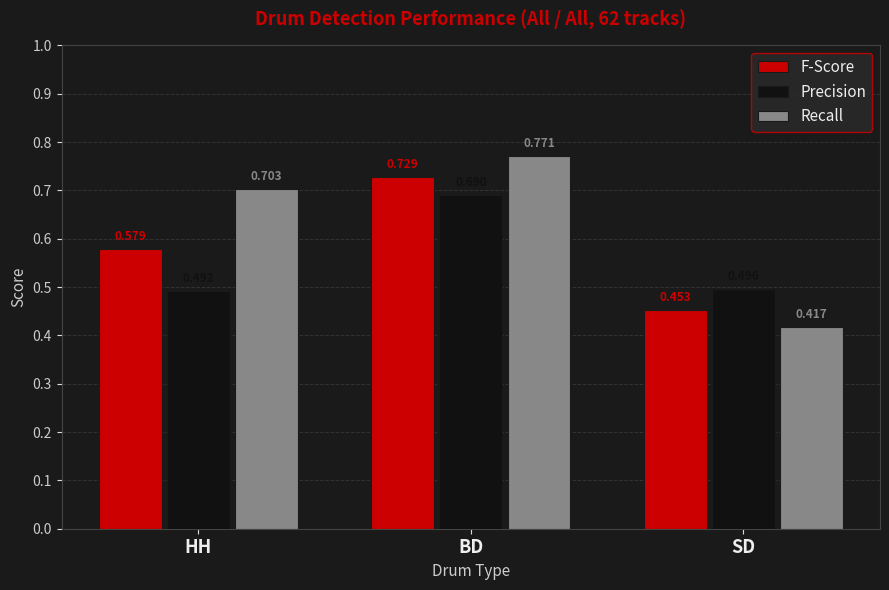

What is the label of the 2nd bar from the right?

BD